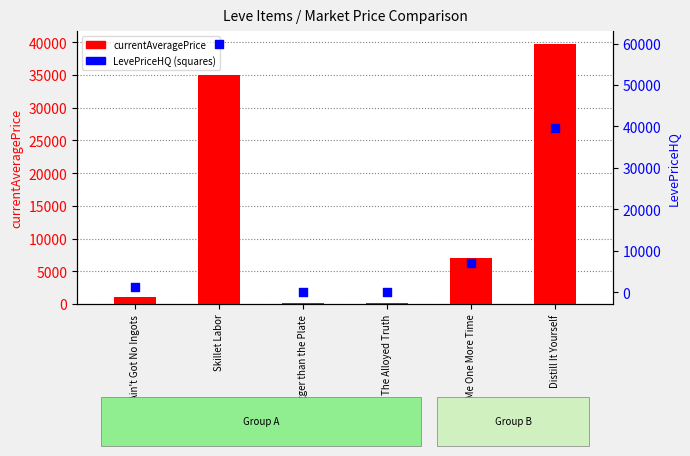

At which category is the sum across all series the highest?

Skillet Labor